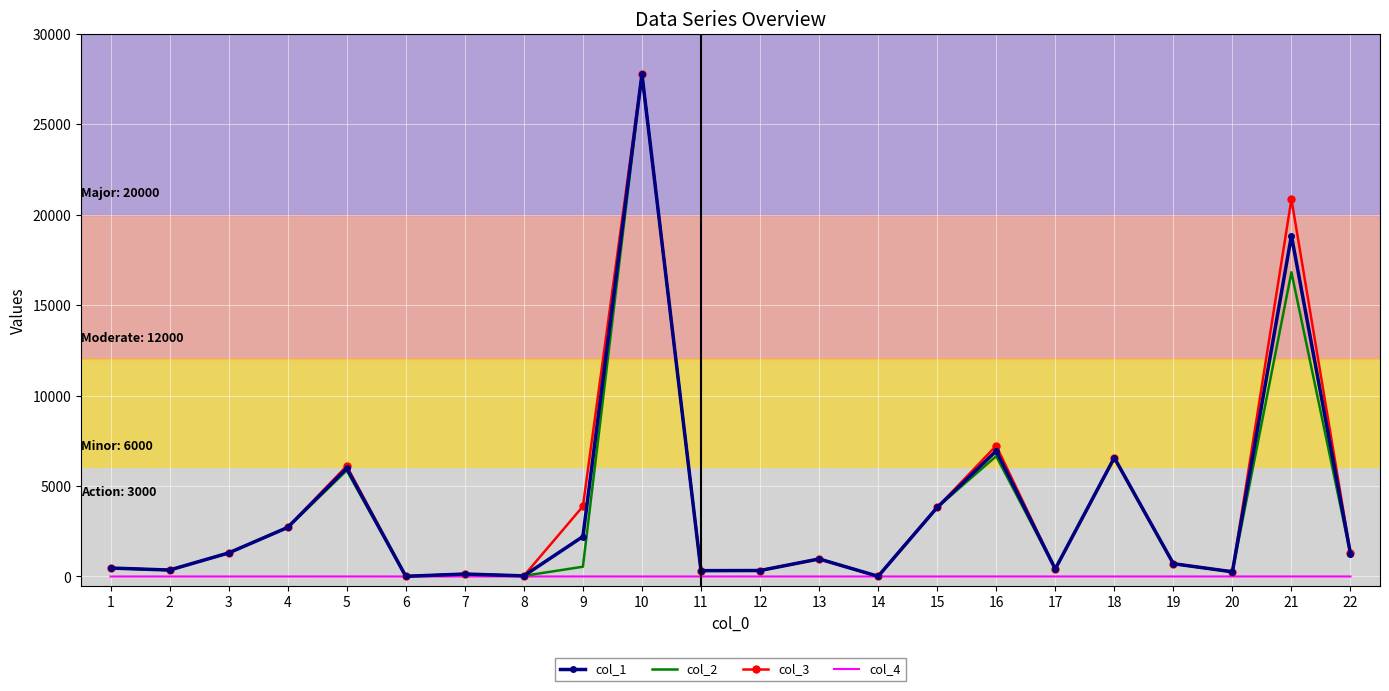

True or false: col_3 has a value of 707.4 at 19.

True